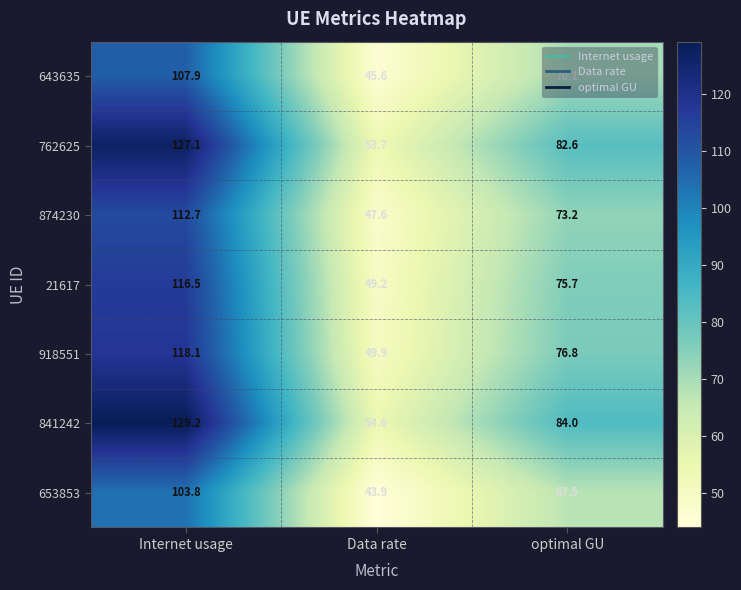

At Internet usage, list the series in order from largest to smallest.

841242, 762625, 918551, 21617, 874230, 643635, 653853